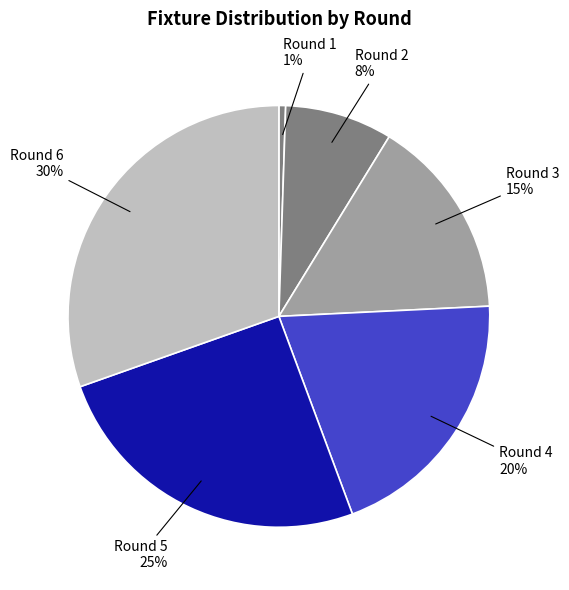

Is the sum of Round 2 and Round 3 greater than half?

No